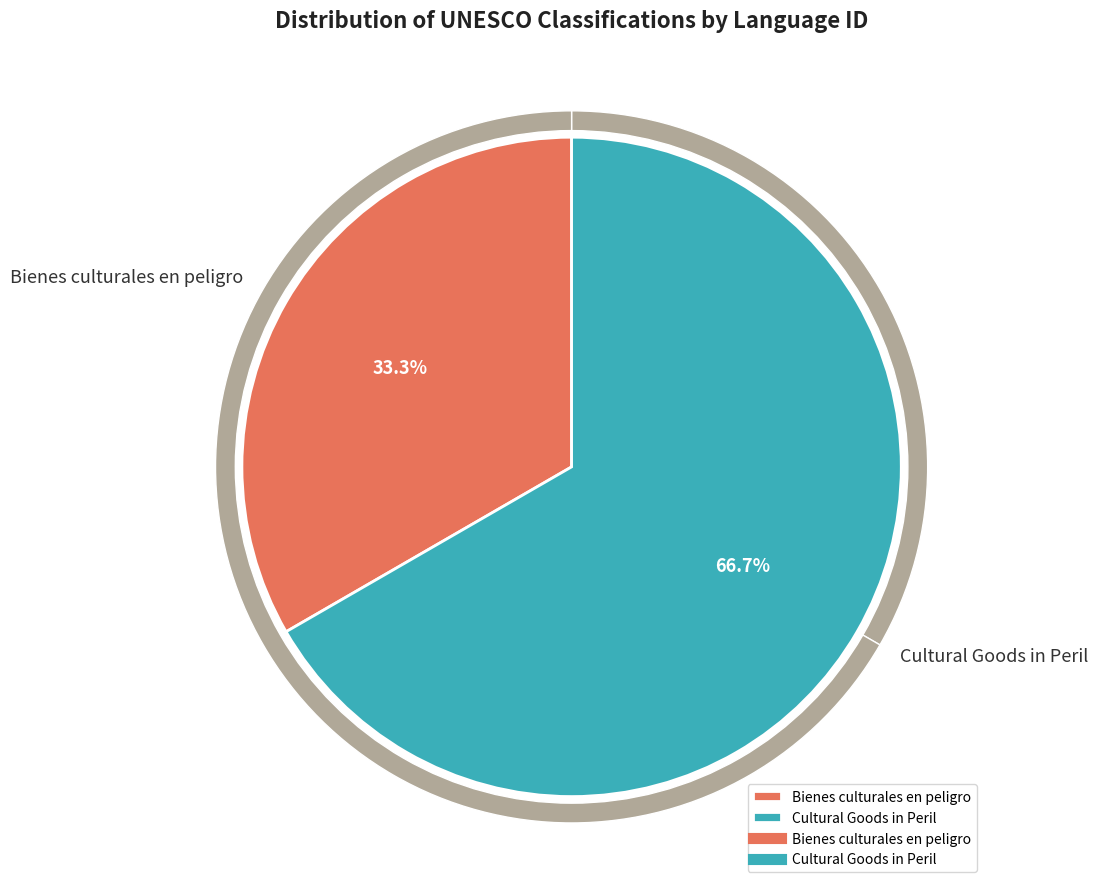

True or false: Bienes culturales en peligro accounts for 33% of the total.

True